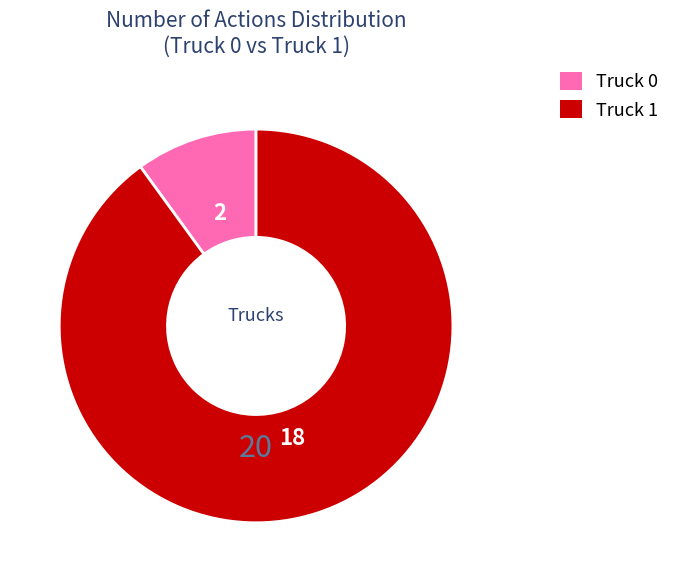

How many segments does this pie chart have?

2